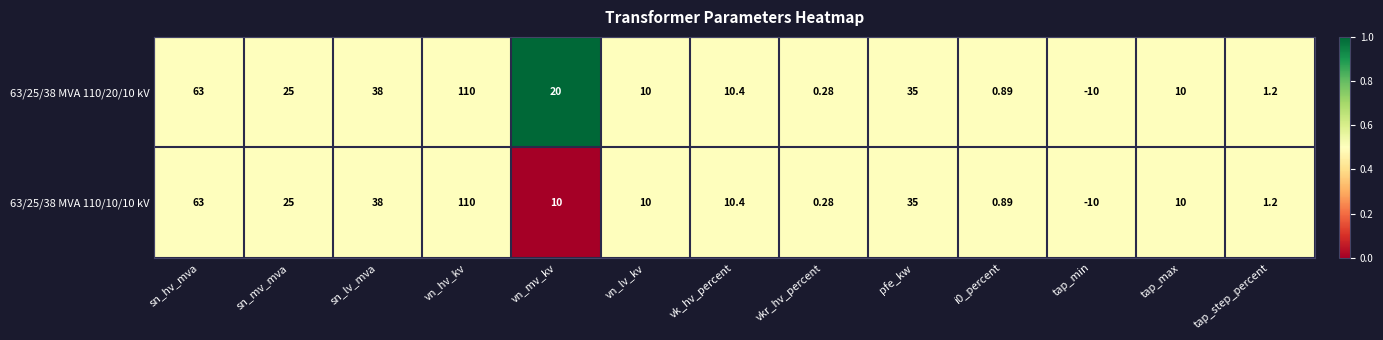

Where does the 63/25/38 MVA 110/20/10 kV series first go above 10?

sn_hv_mva